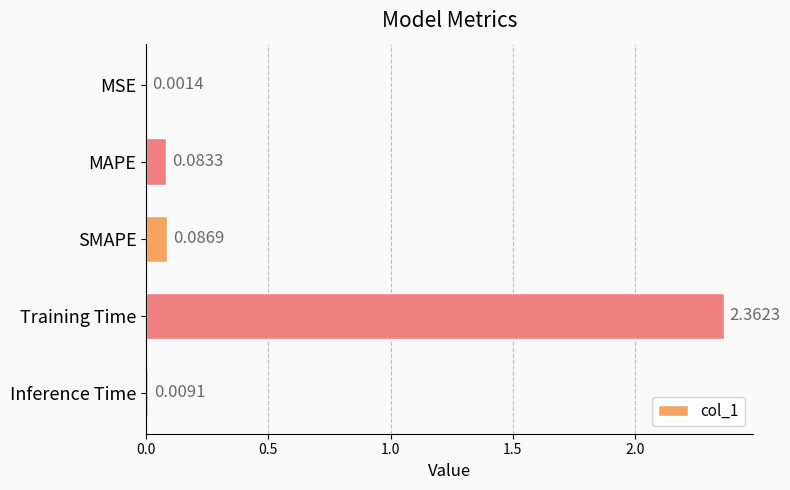

At which category does the chart reach its peak across all series?

Training Time